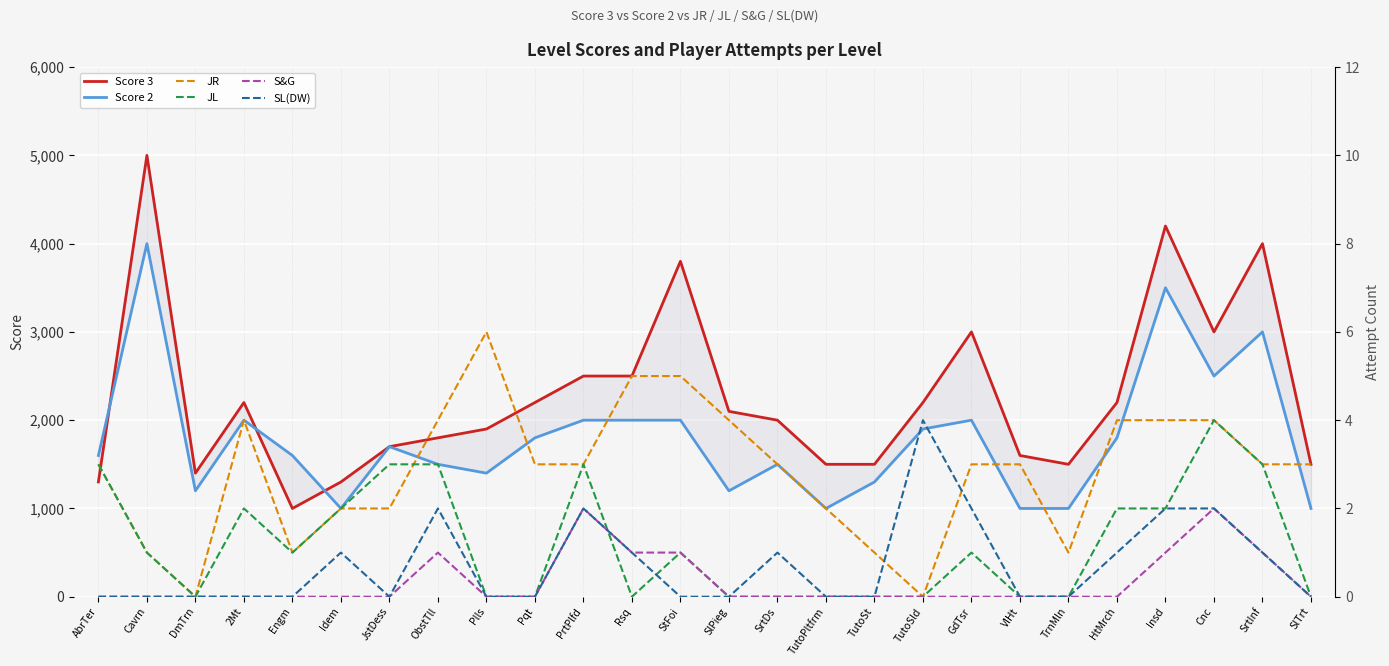

How many positive values does the JL series have?

14